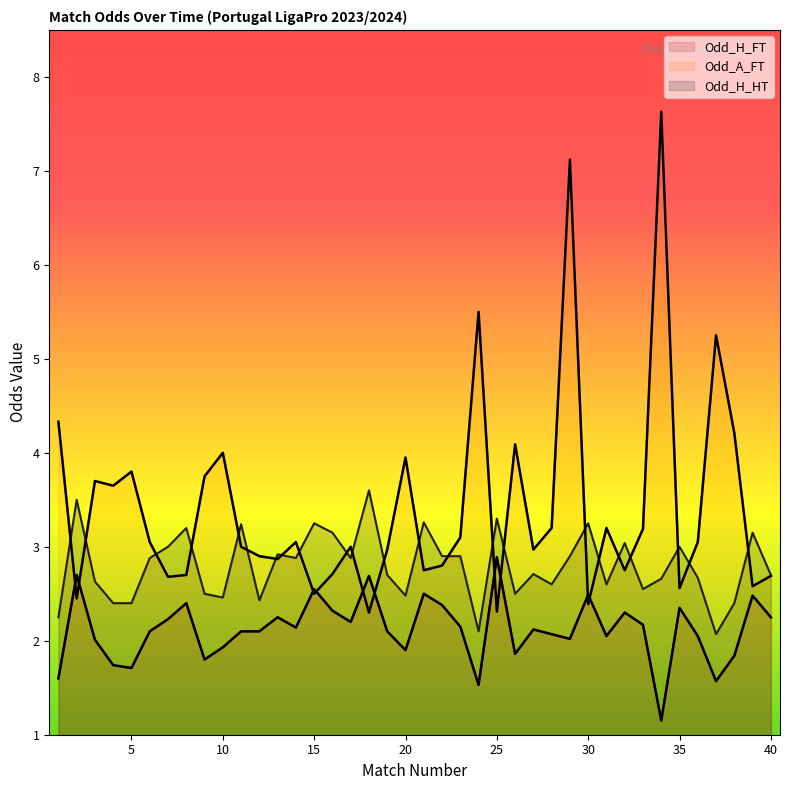

Rank the series by their average value, from highest to lowest.

Odd_A_FT, Odd_H_HT, Odd_H_FT